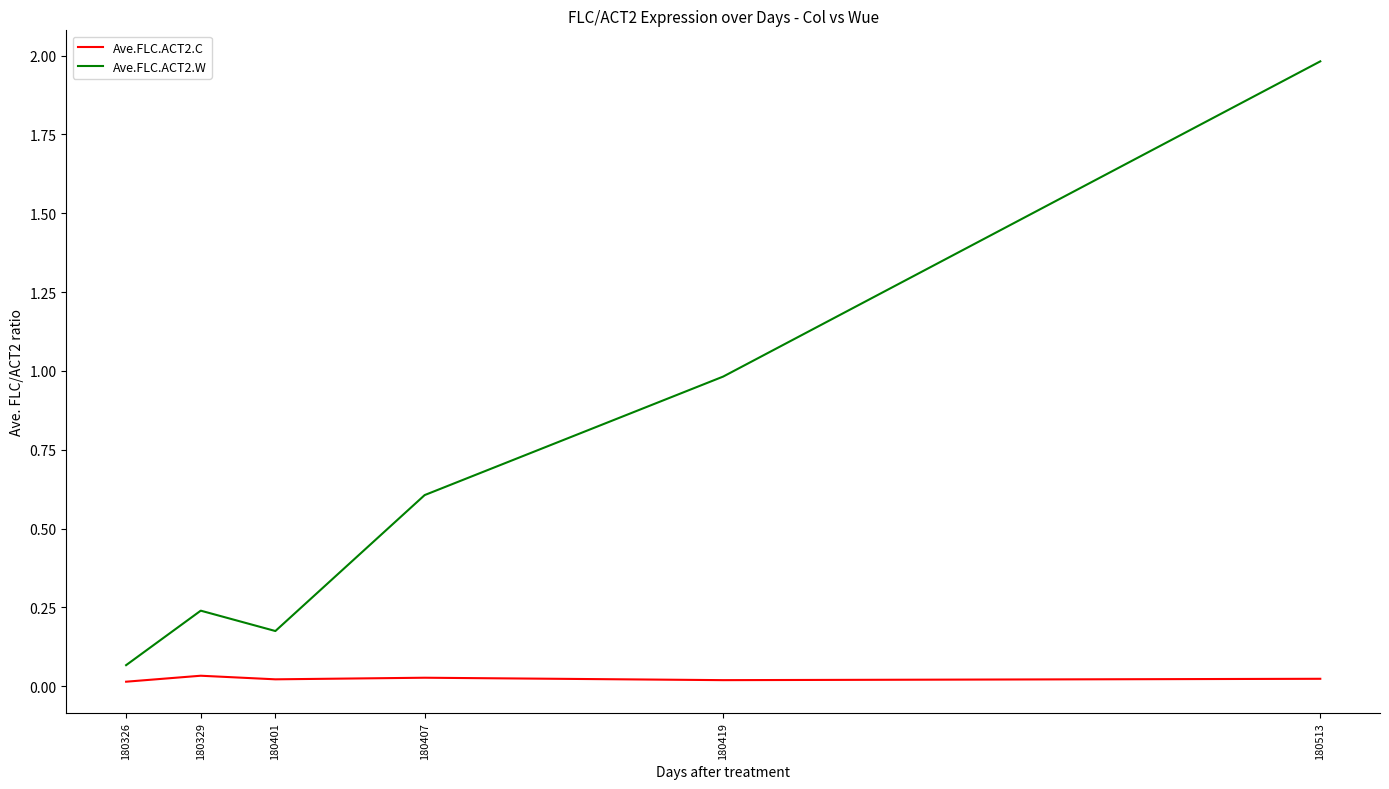

How many series are shown in this chart?

2